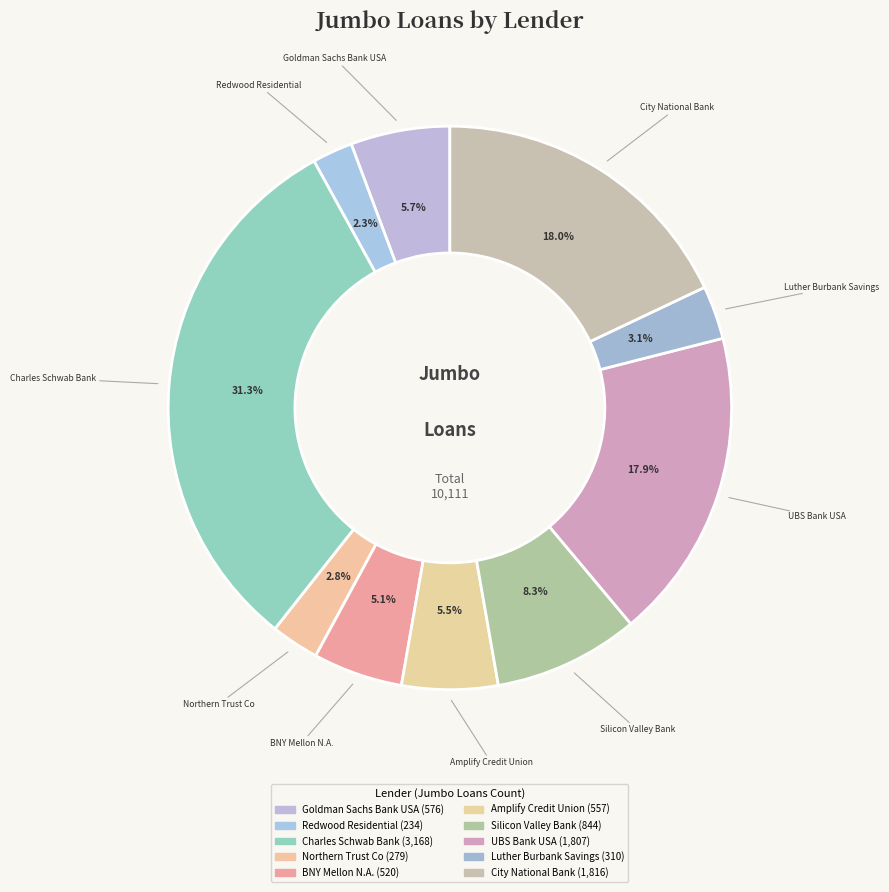

To the nearest percent, what portion does Charles Schwab Bank represent?

31%